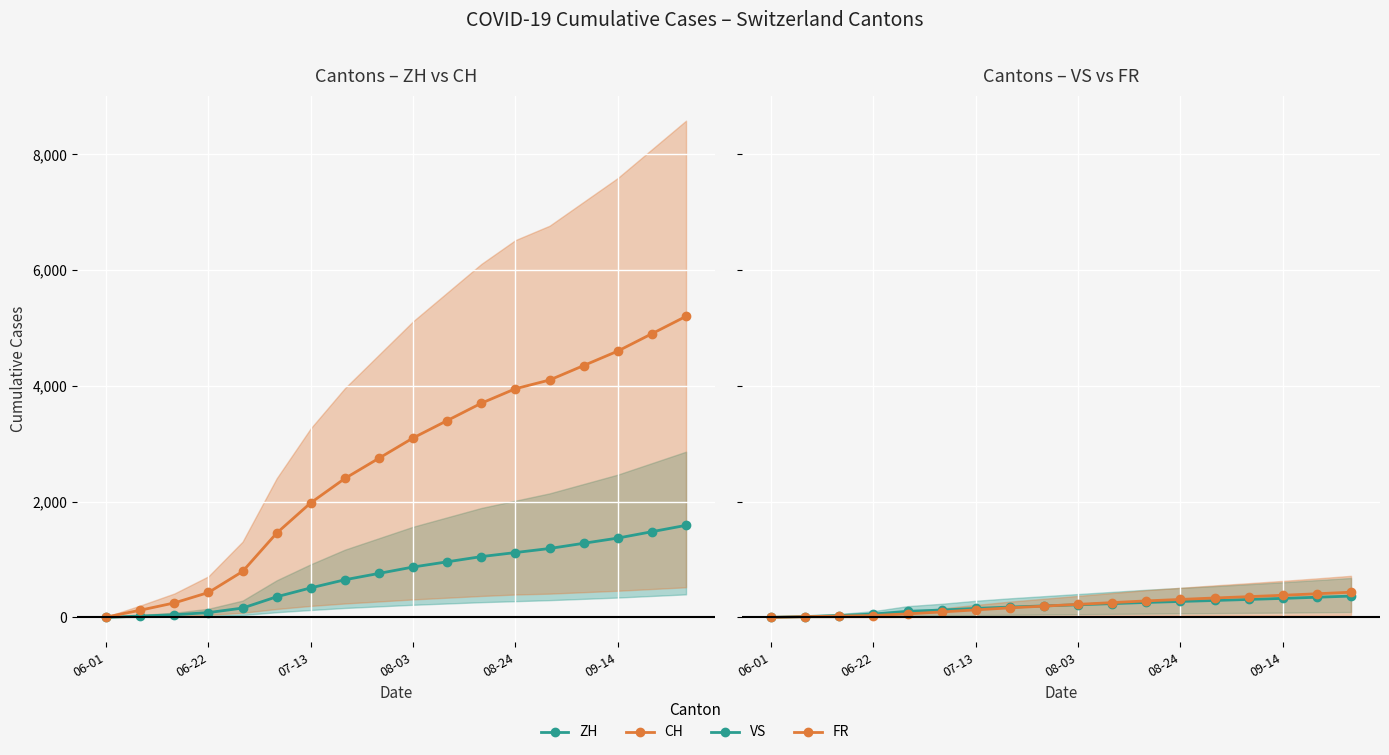

Is this an area chart (filled region under the line)?

No